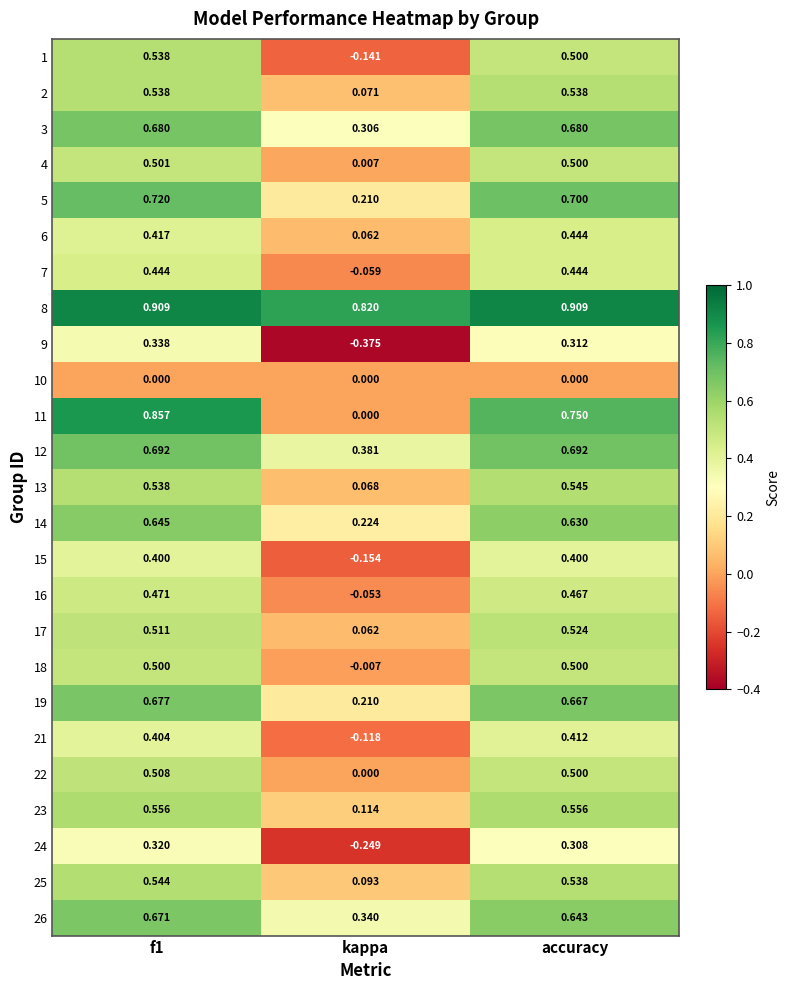

Where is 24 nearest to the value 0?

kappa